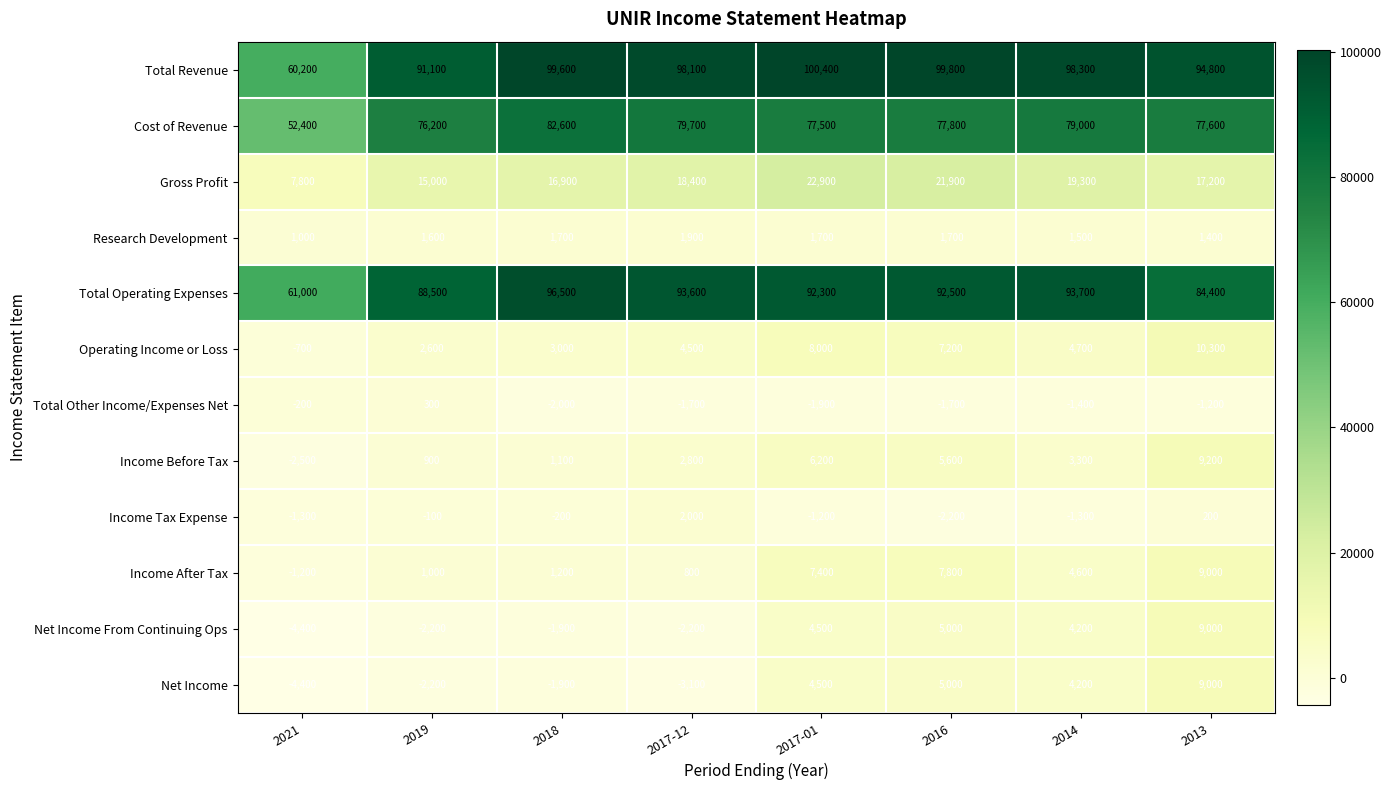

At how many categories does at least one series exceed 23105?

8